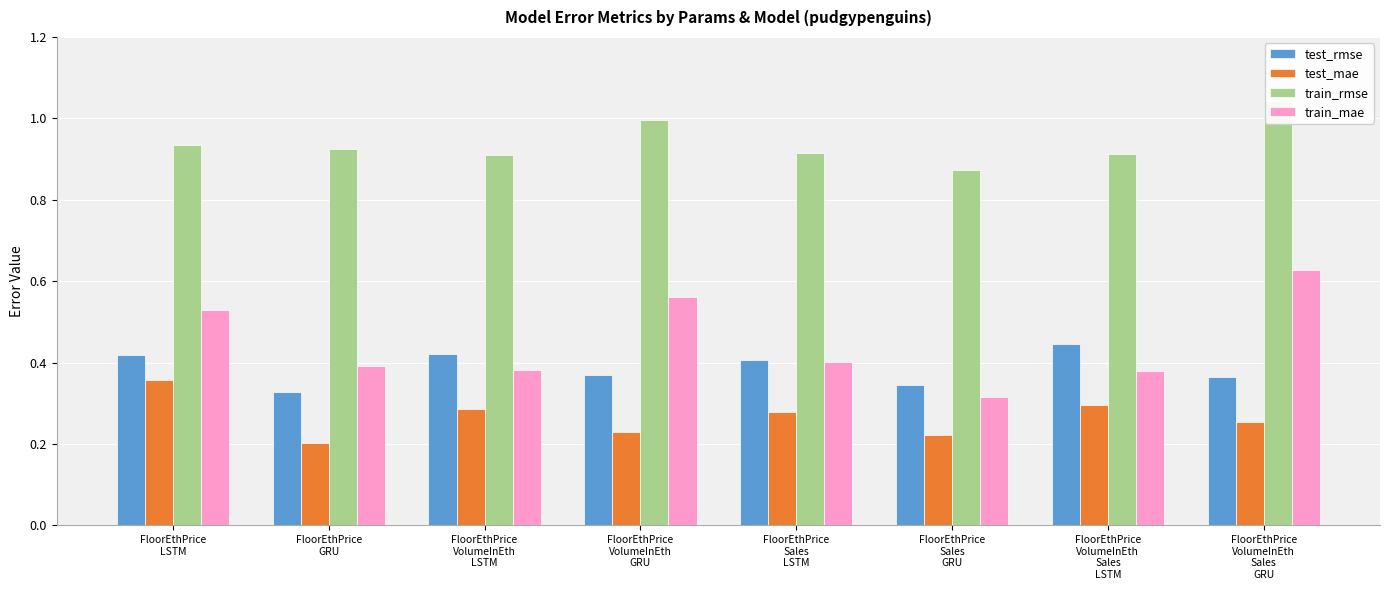

Read the train_rmse value at FloorEthPrice
Sales
GRU.

0.9